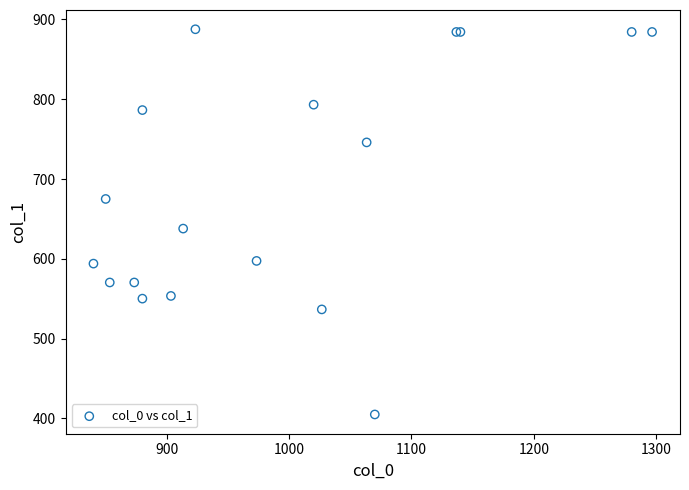

What Y value in the scatter plot is closest to 646?

637.9